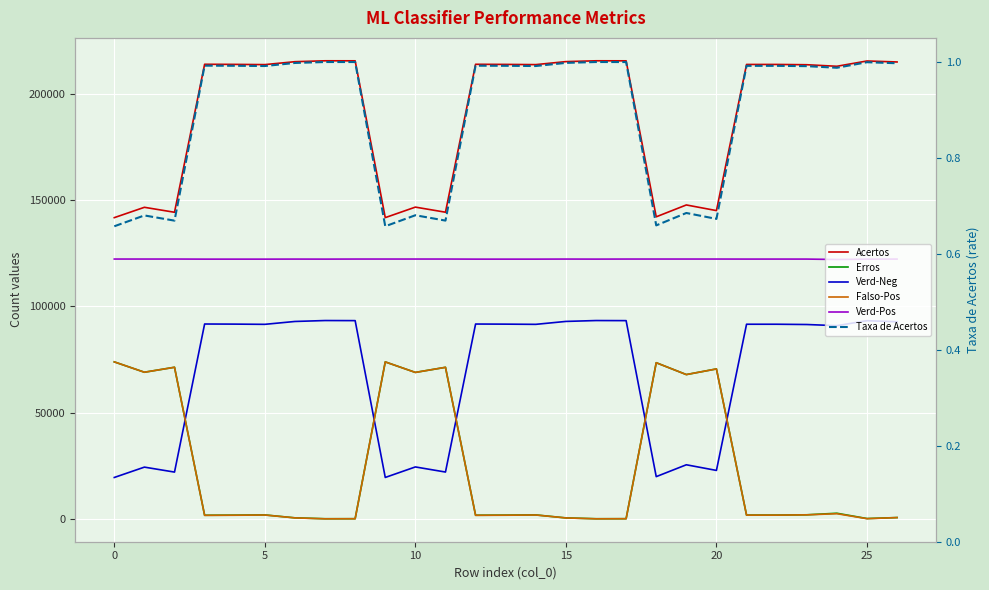

What is the label of the 23rd point from the left?

22